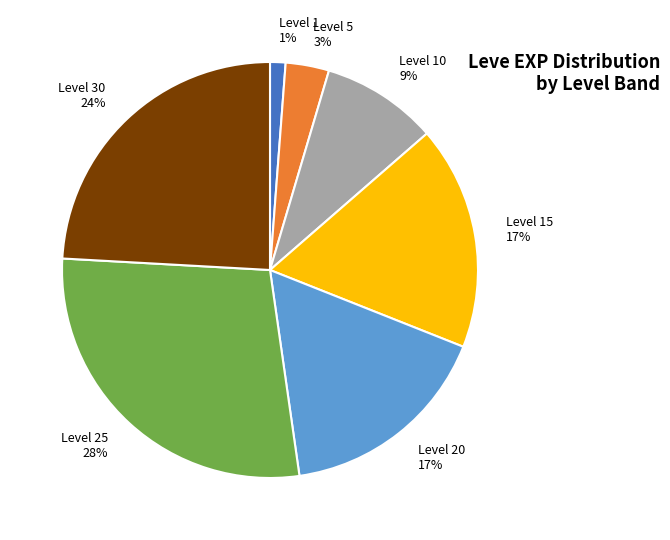

Approximately how many times larger is the value at Level 10 9% compared to Level 30 24%?

0.4